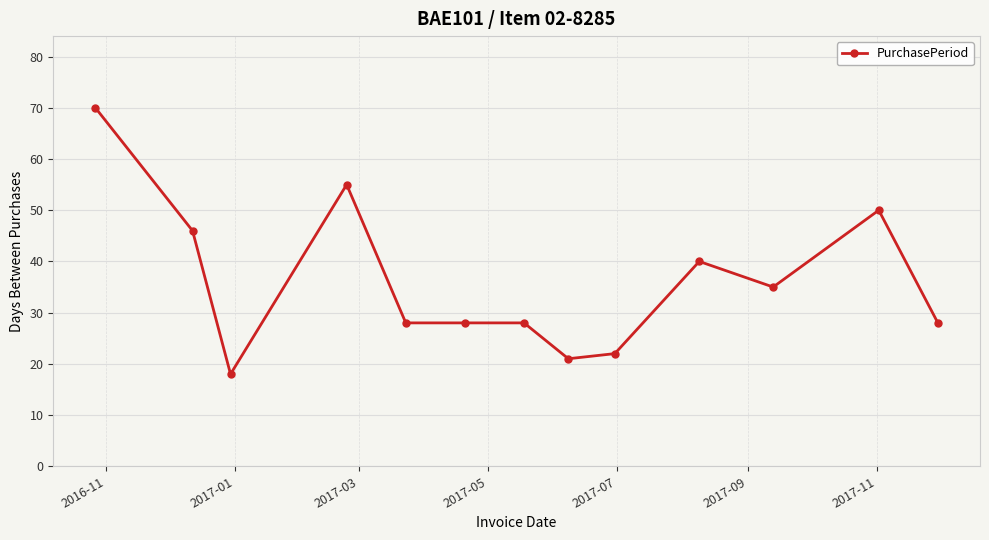

What is the difference between the maximum and minimum values?

52